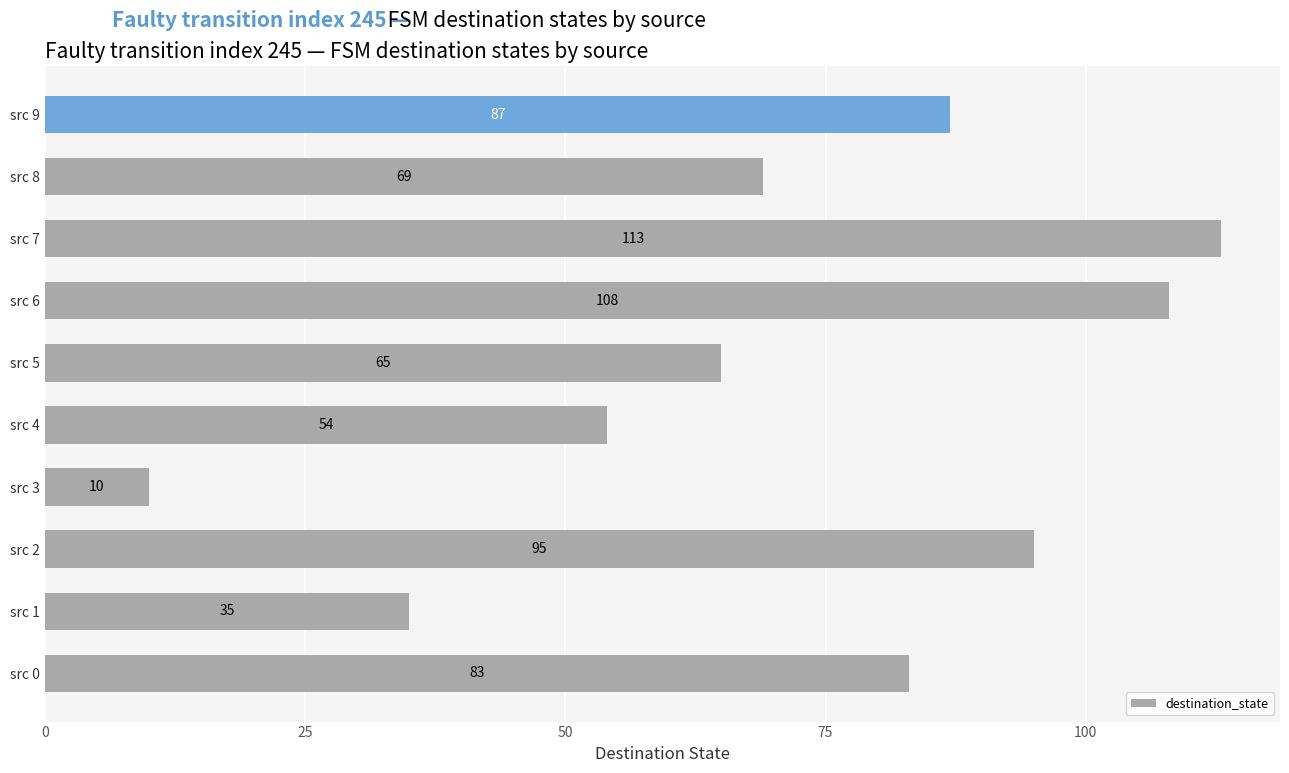

Rank the categories by value from highest to lowest.

src 7, src 6, src 2, src 9, src 0, src 8, src 5, src 4, src 1, src 3